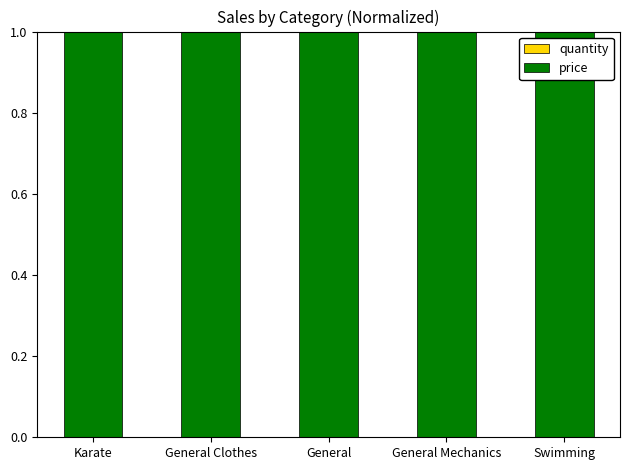

Count the number of data series in this chart.

2